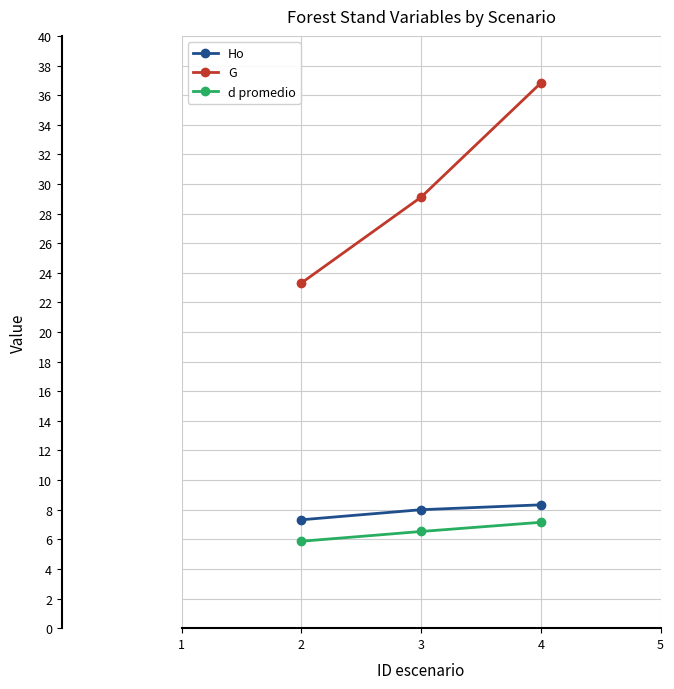

What is the difference between the maximum and minimum values in the G series?

13.5